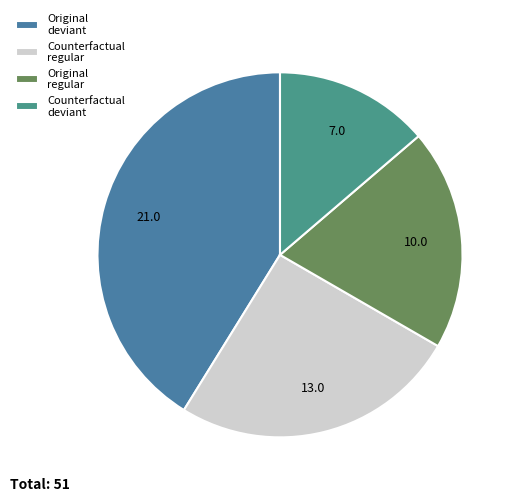

To the nearest percent, what is the average slice percentage?

25%